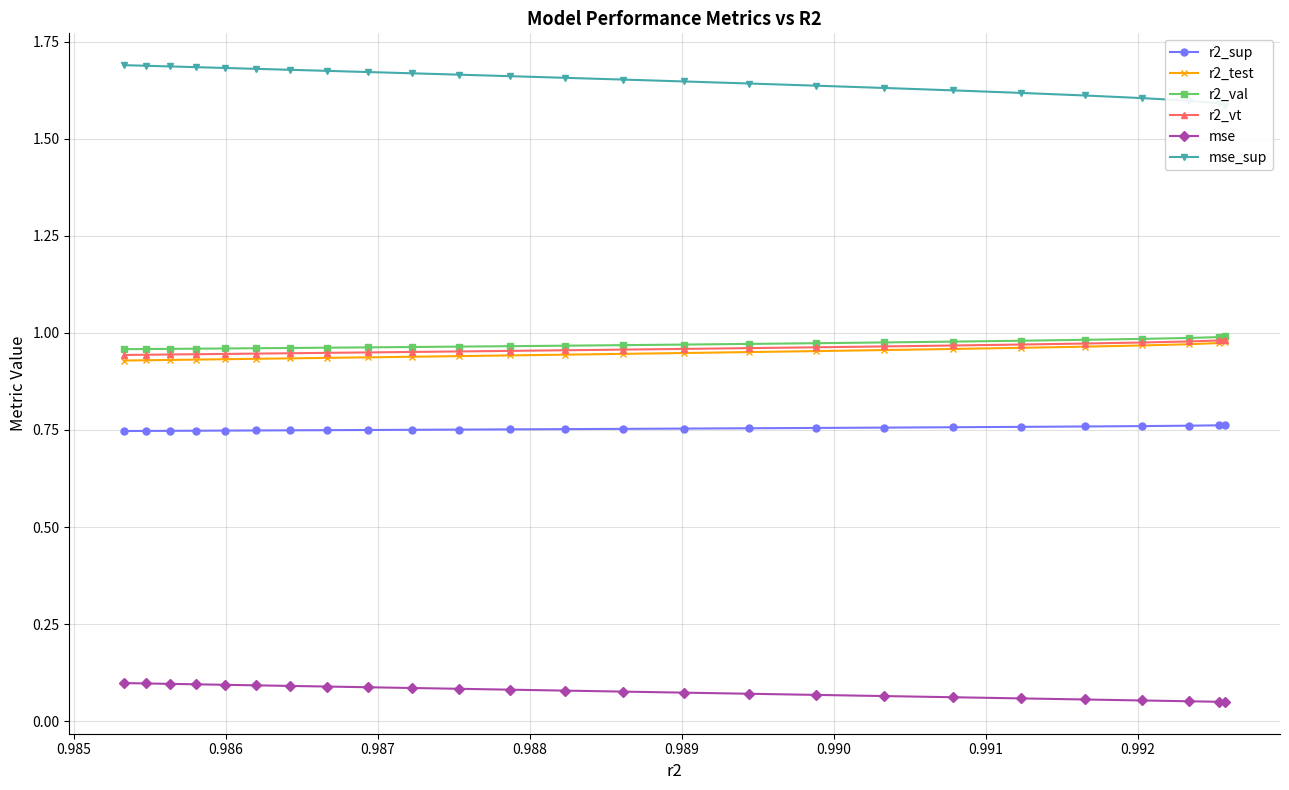

List the series in order of their peak value, highest first.

mse_sup, r2_val, r2_vt, r2_test, r2_sup, mse